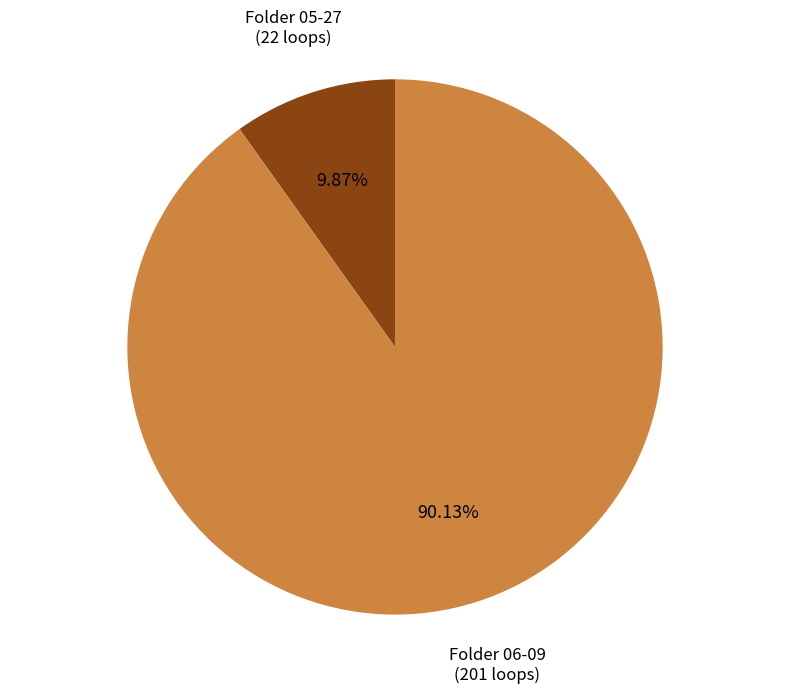

Do Folder 06-09 and Folder 05-27 together represent more than half of the pie?

Yes